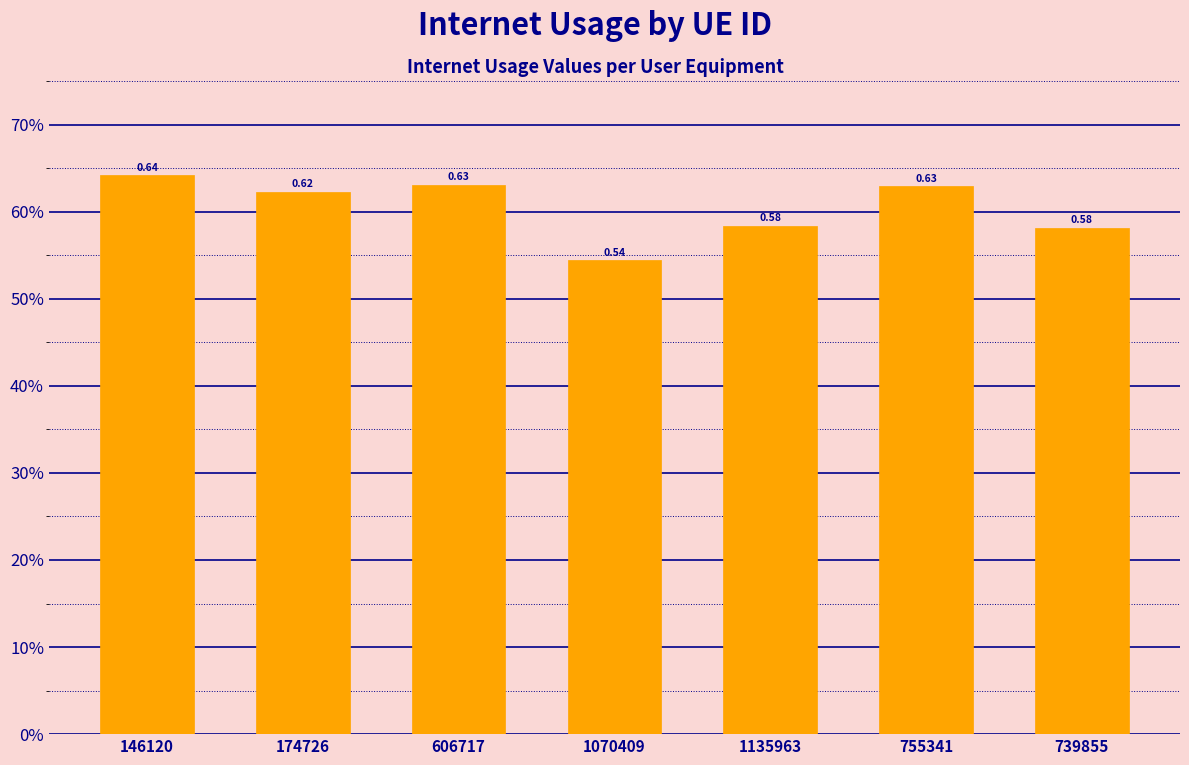

Is it true that the value at 174726 is 0.9?

False